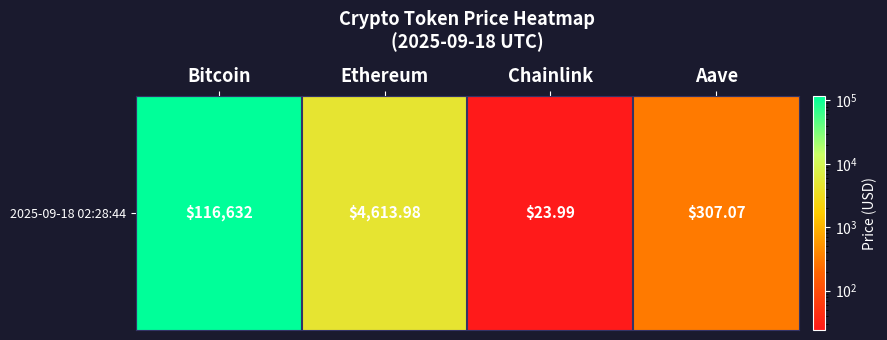

List the labels in order of value, smallest first.

Chainlink, Aave, Ethereum, Bitcoin